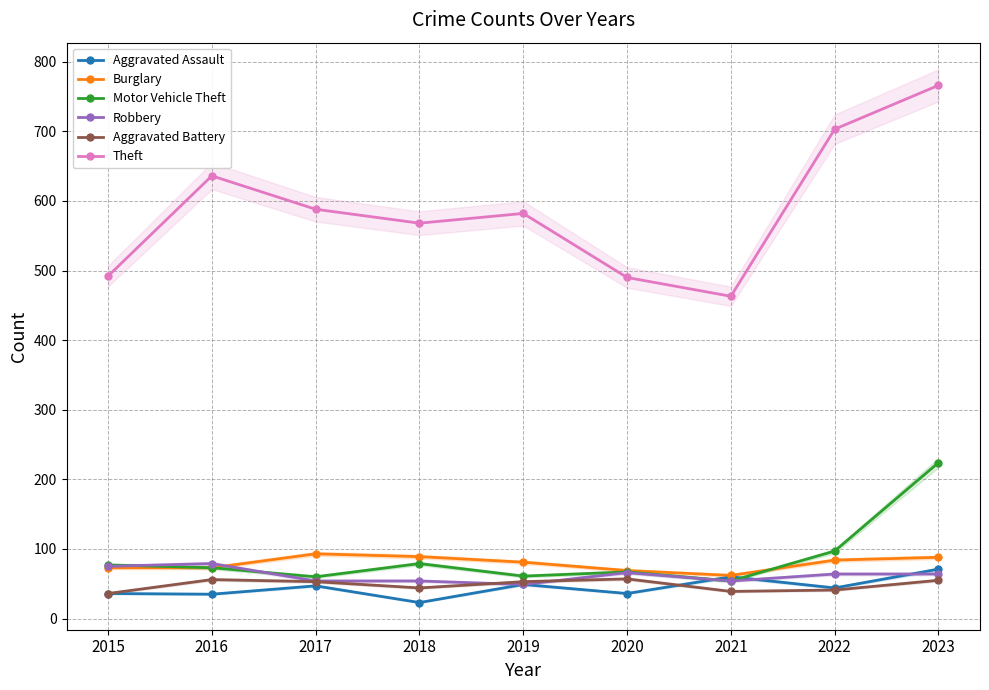

Is the value of Theft at 2022 greater than the value of Aggravated Assault at 2021?

Yes